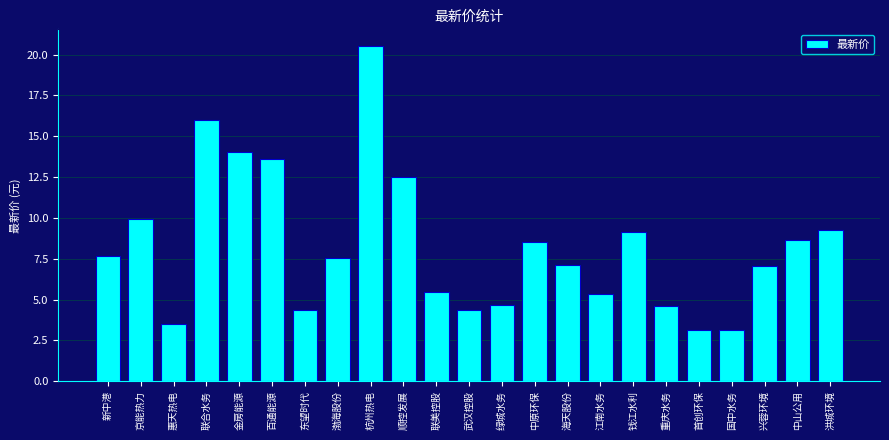

Read the value at 绿城水务.

4.7